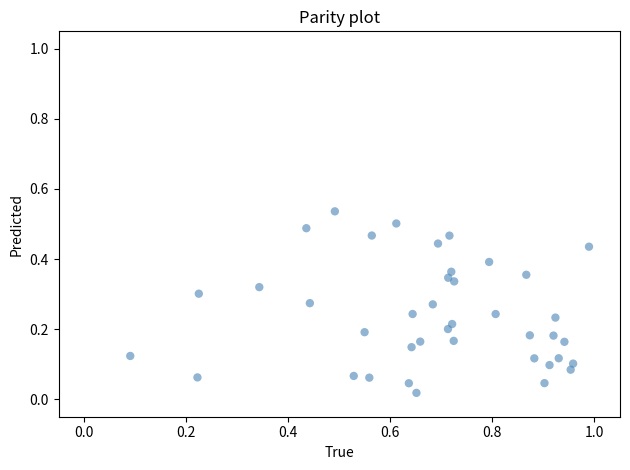

Count the number of points in this scatter plot.

40